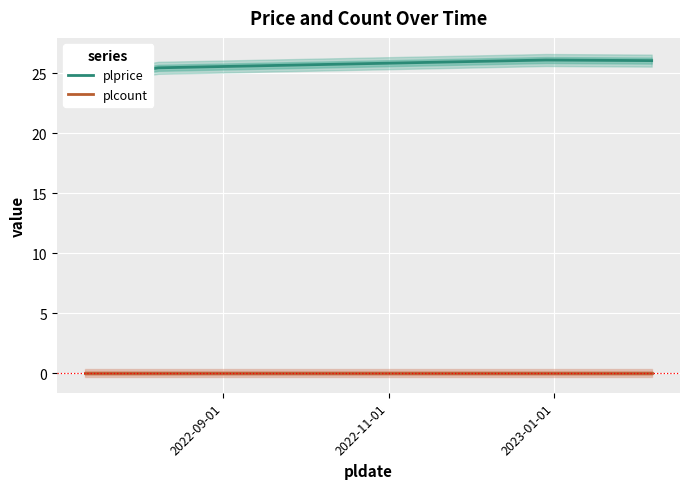

Rank the series by their maximum value, from highest to lowest.

plprice, plcount